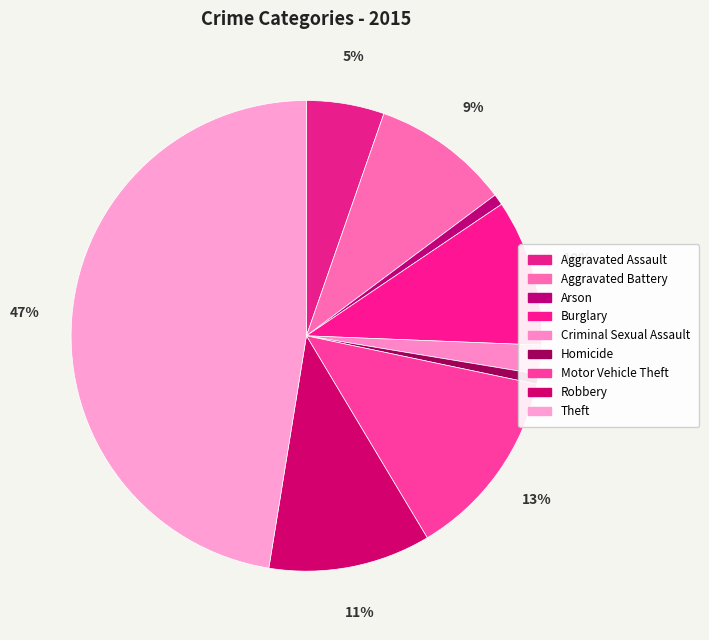

To the nearest percent, what is the average slice percentage?

11%